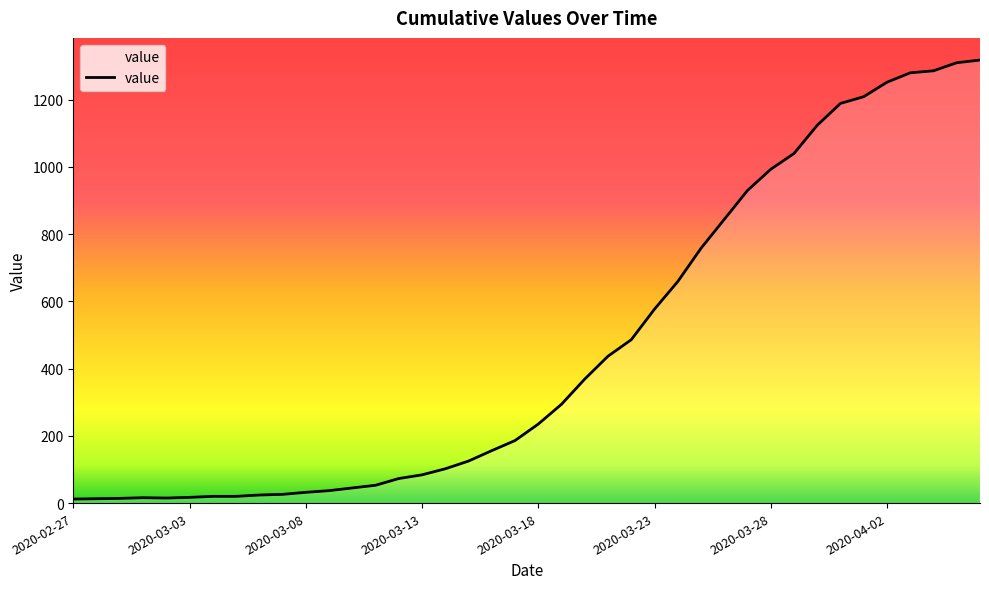

How many lines are shown in the chart?

1